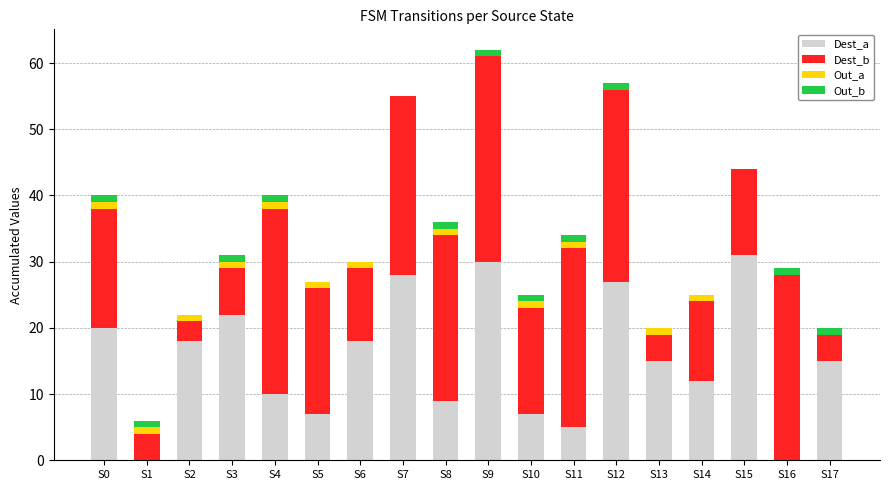

What is the highest value of the Dest_a series?

31